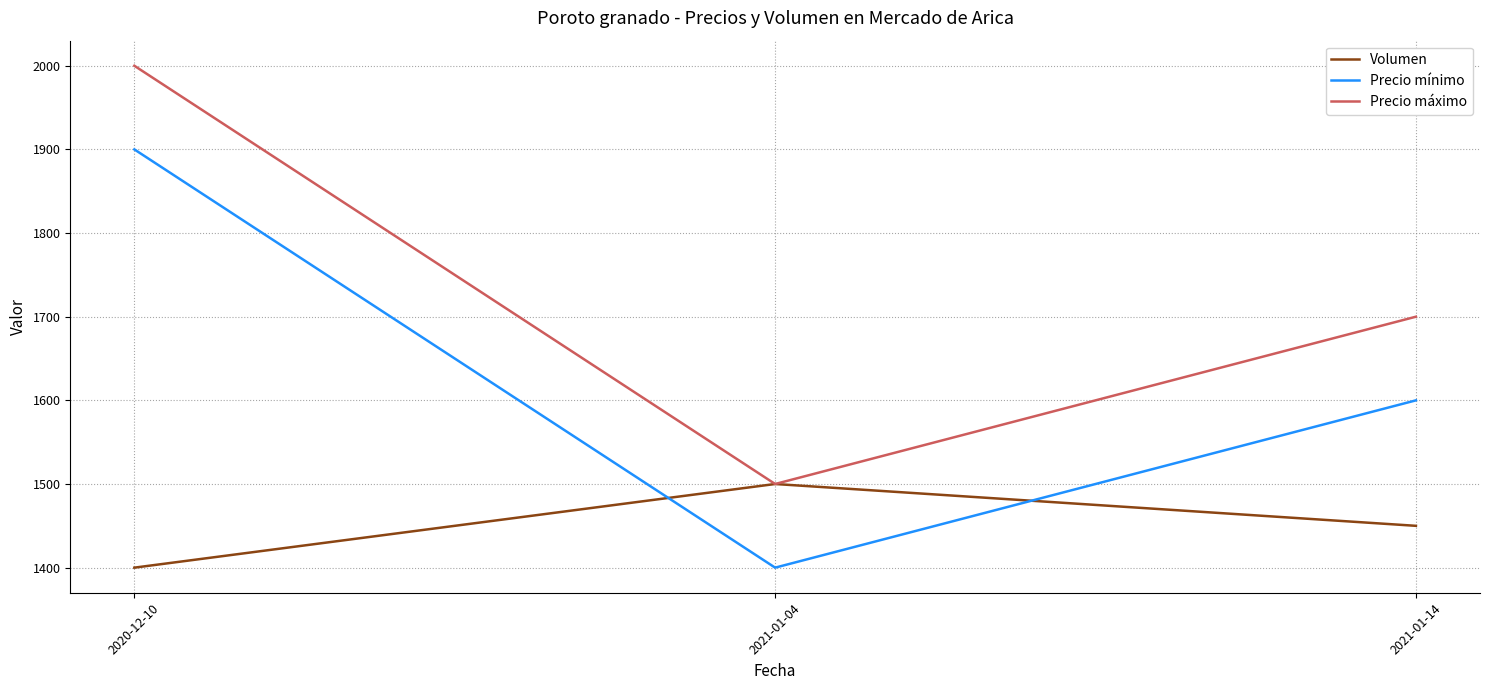

Reading left to right, list all the values displayed in this chart.

Volumen: 2020-12-10=1400	2021-01-04=1500	2021-01-14=1450
Precio mínimo: 2020-12-10=1900	2021-01-04=1400	2021-01-14=1600
Precio máximo: 2020-12-10=2000	2021-01-04=1500	2021-01-14=1700